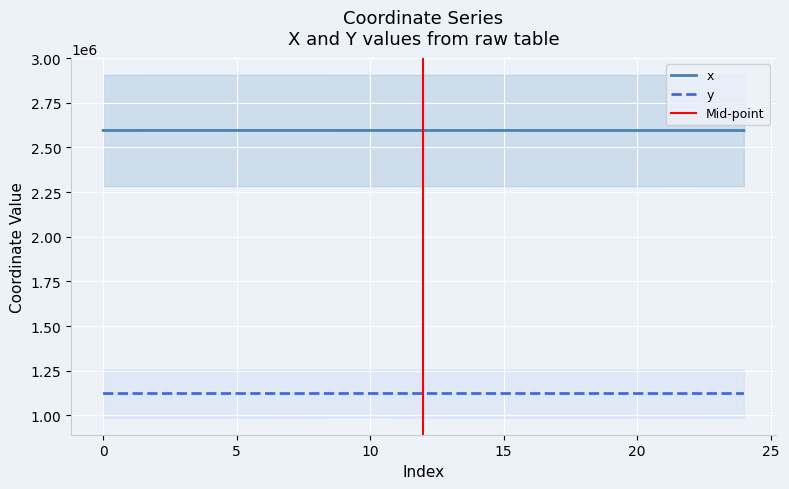

What value does the y series have at 14?

1122215.7